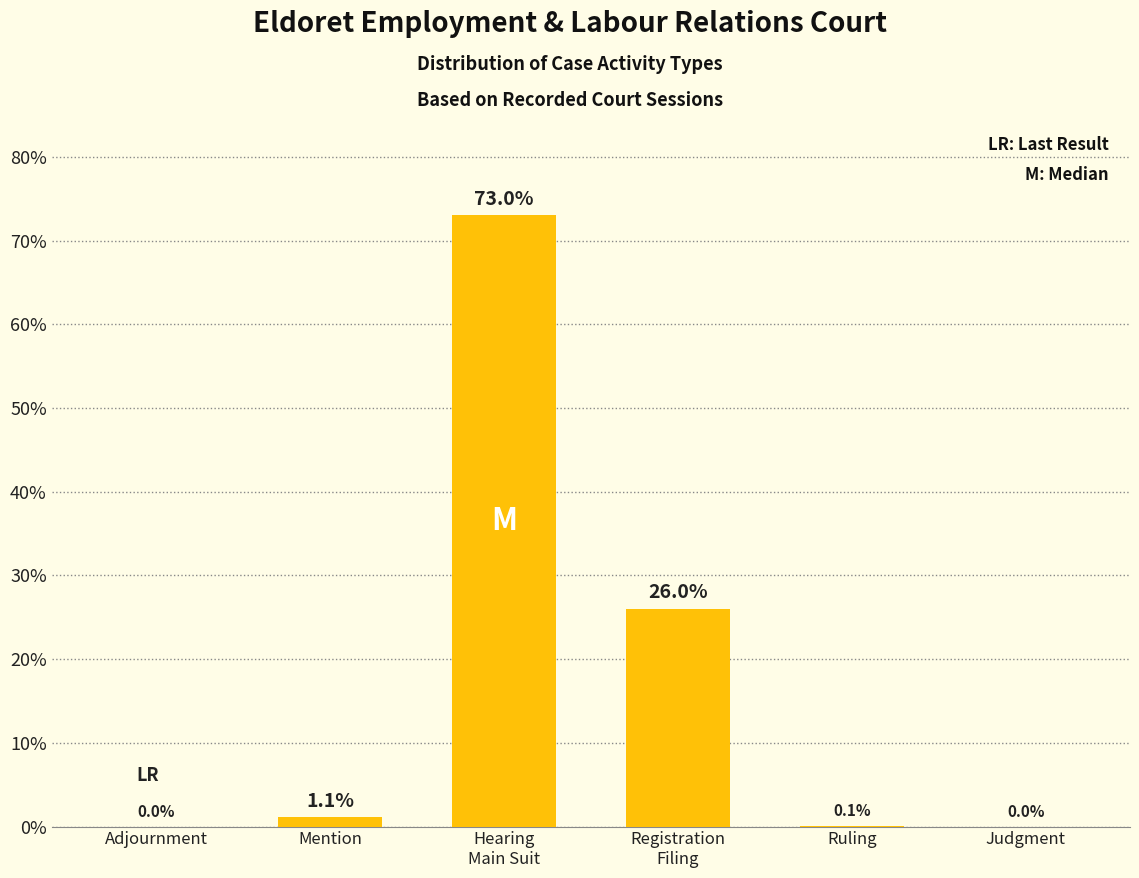

What is the greatest value displayed?

73.0